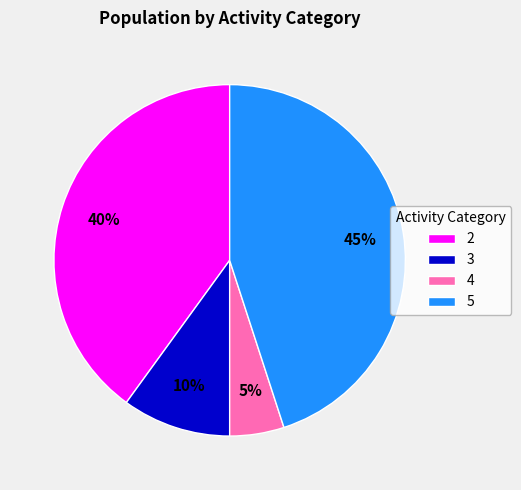

Which has a higher value, 3 or 4?

3